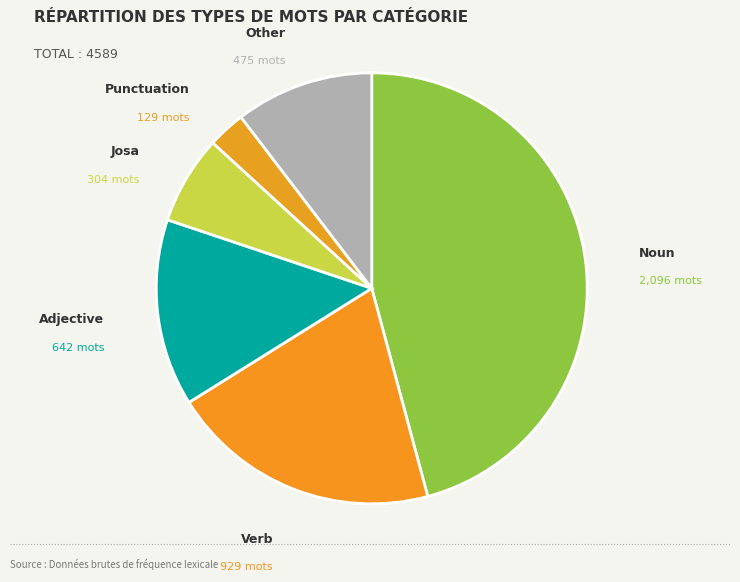

Do Punctuation and Adjective together represent more than half of the pie?

No